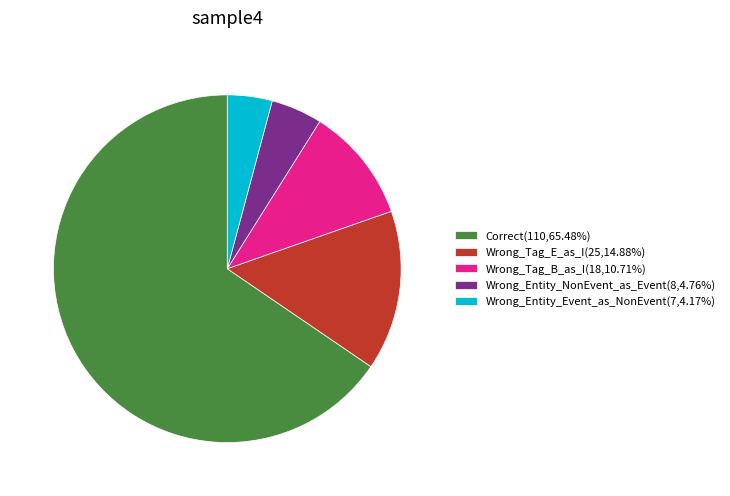

Which category has the biggest portion of the pie?

Correct